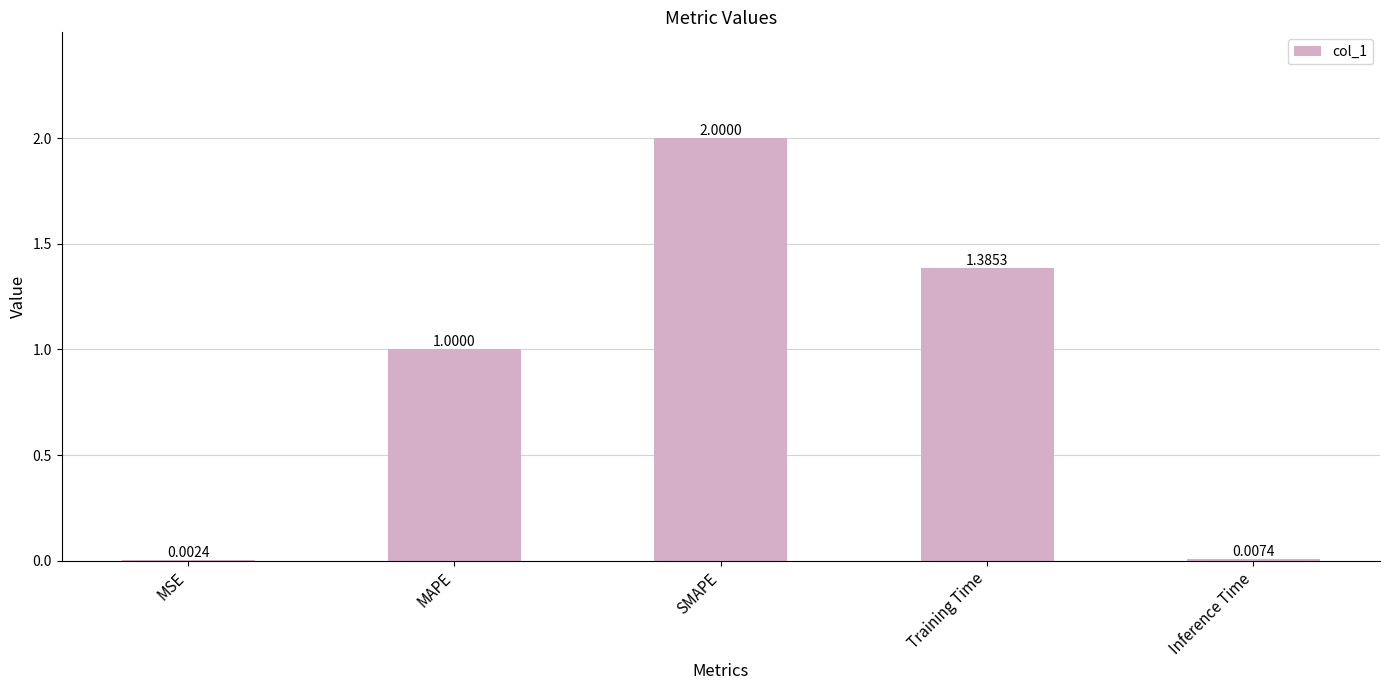

At which label is the value closest to 1?

MAPE